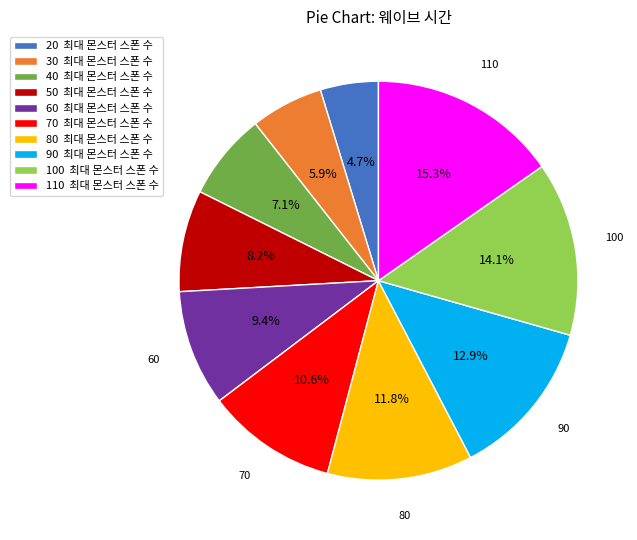

Does any single category account for the majority?

No